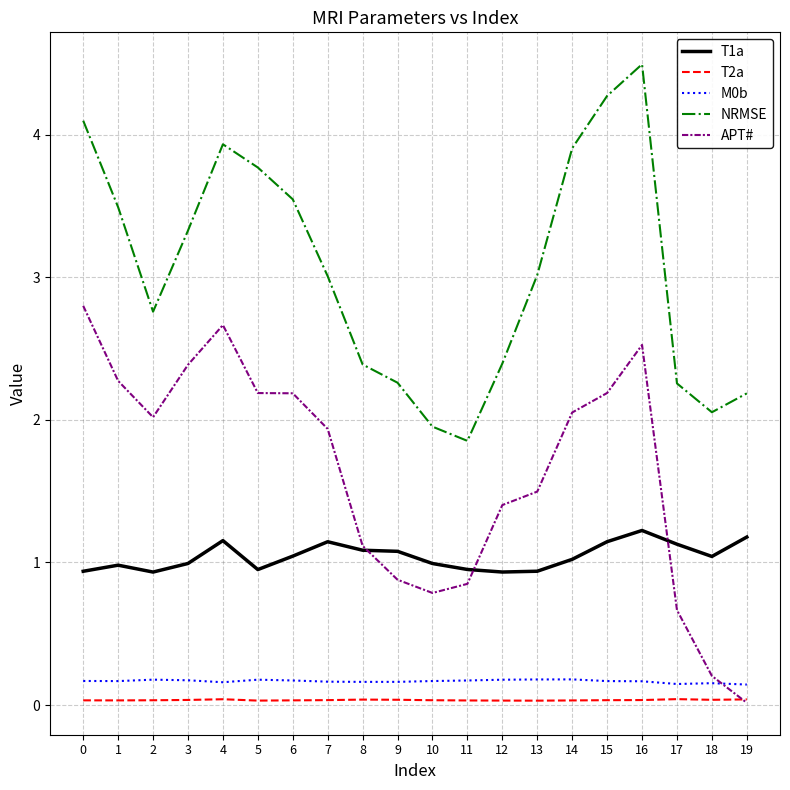

Which series has the widest spread of values?

APT#